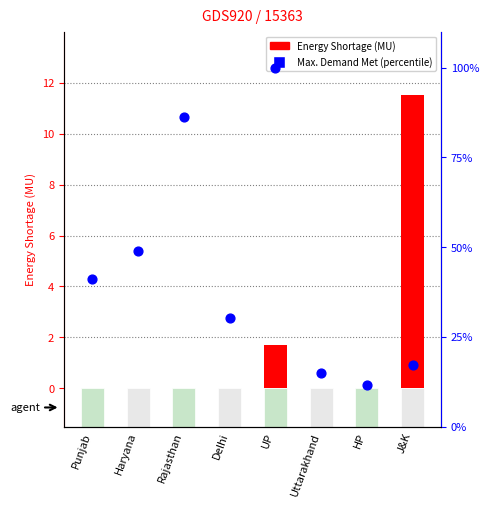

Which series has the largest Y range (max minus min)?

Max. Demand Met (%)